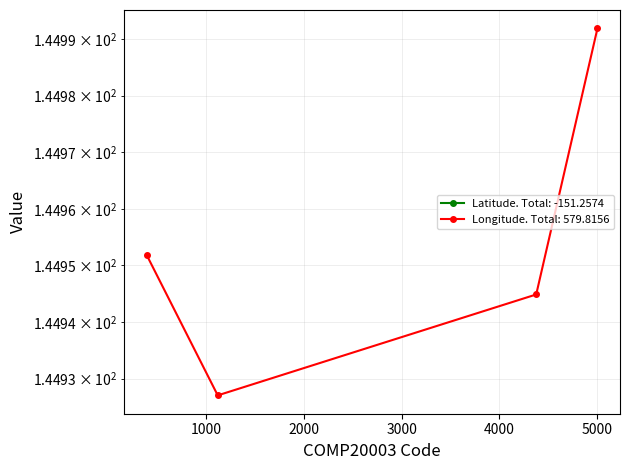

True or false: Longitude and Latitude intersect in this chart.

False